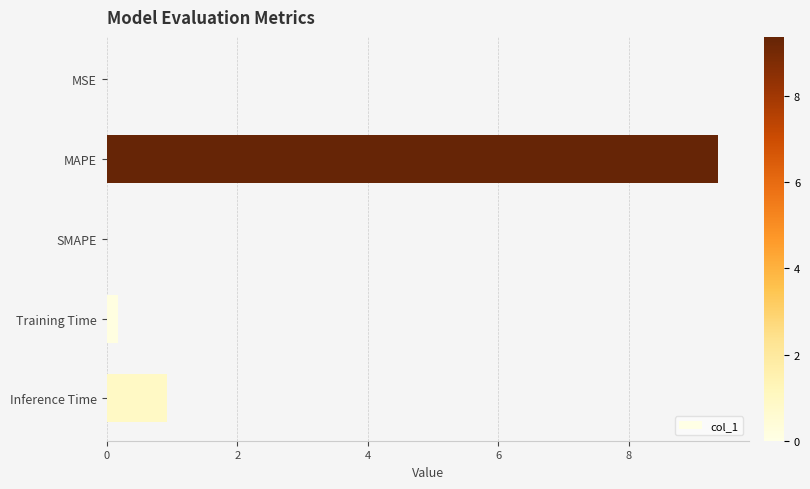

Between MAPE and SMAPE, which is larger?

MAPE